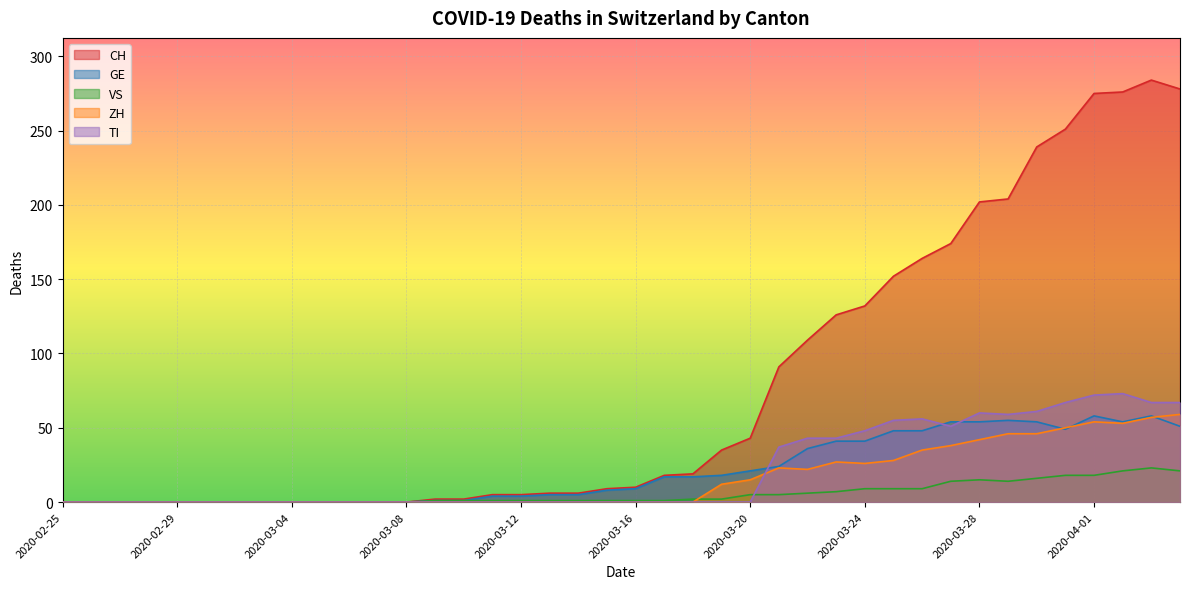

How many interior local valleys does the VS series have?

1